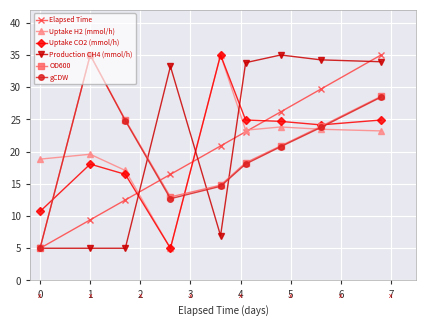

What is the highest value of the gCDW series?

35.0